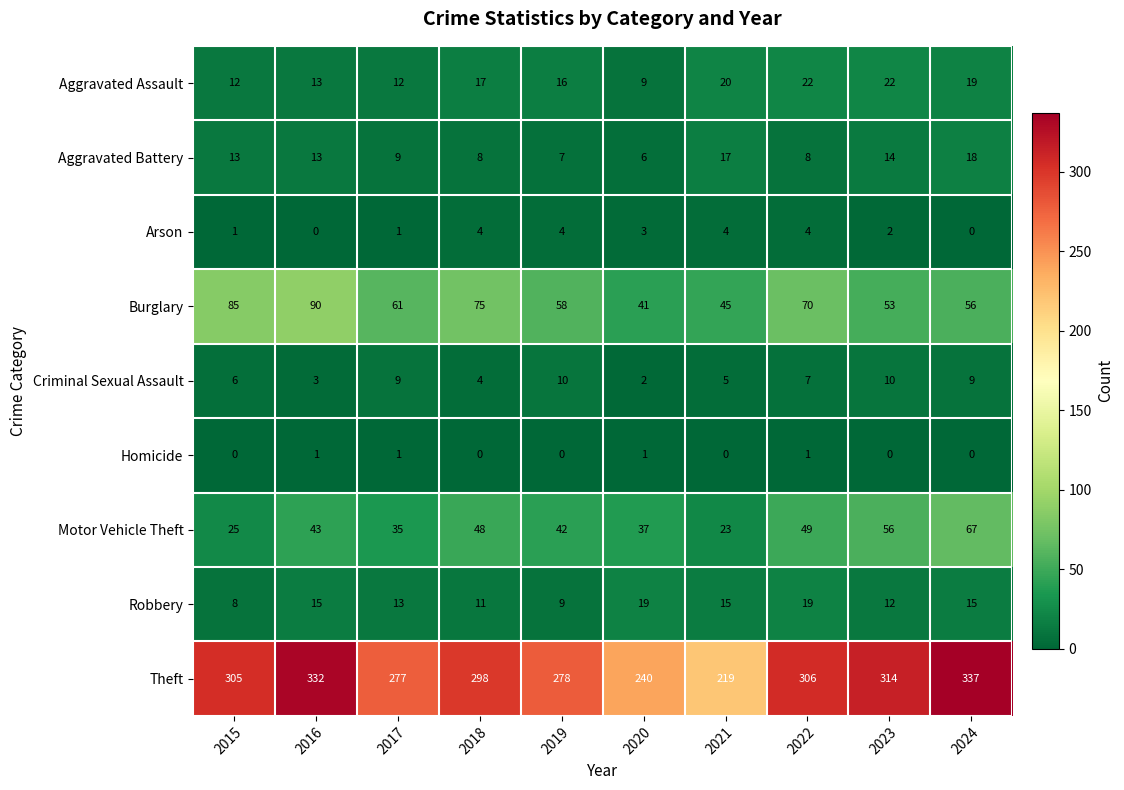

What is the difference between the second highest and second lowest values in the Aggravated Battery series?

10